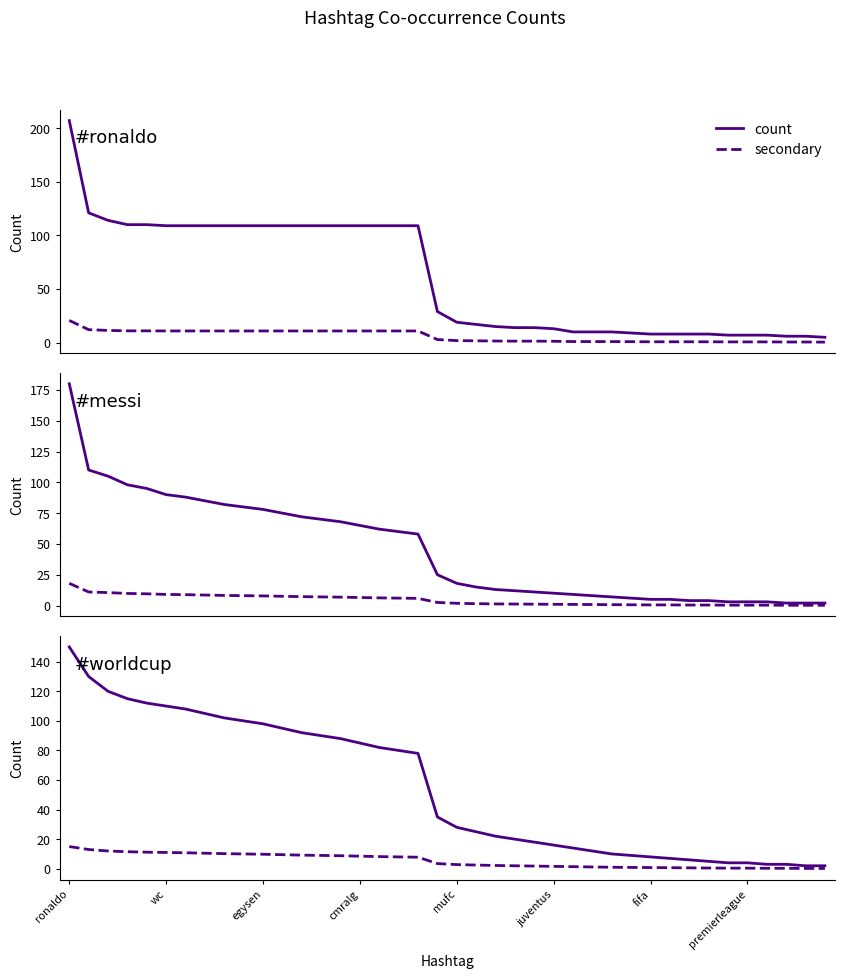

What is the difference between the maximum and second lowest values in the #messi secondary series?

17.8